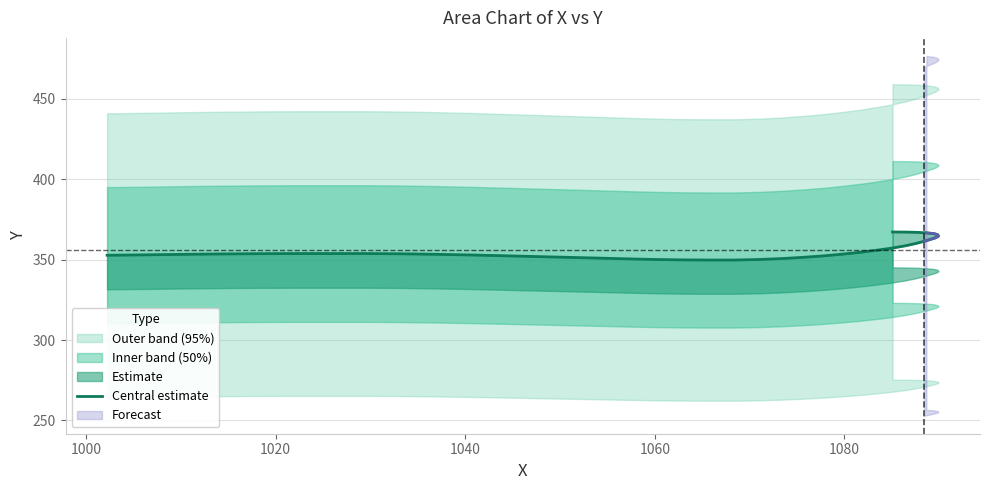

Does the chart display data point markers on the line(s)?

No